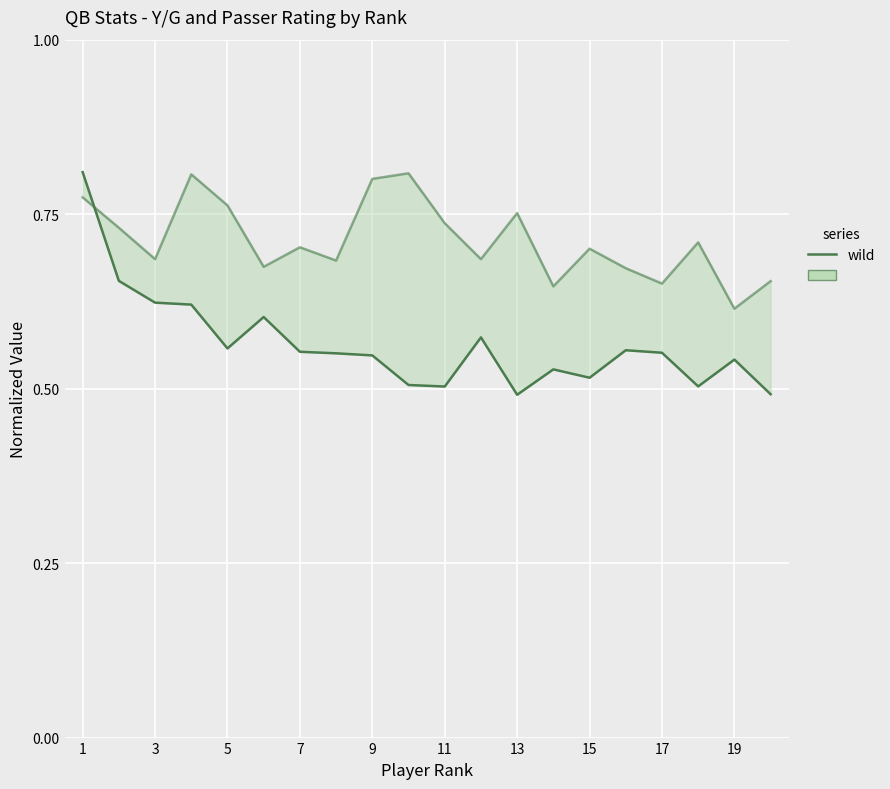

Is it true that Y/G (normalized) equals 0.2 at 17?

False